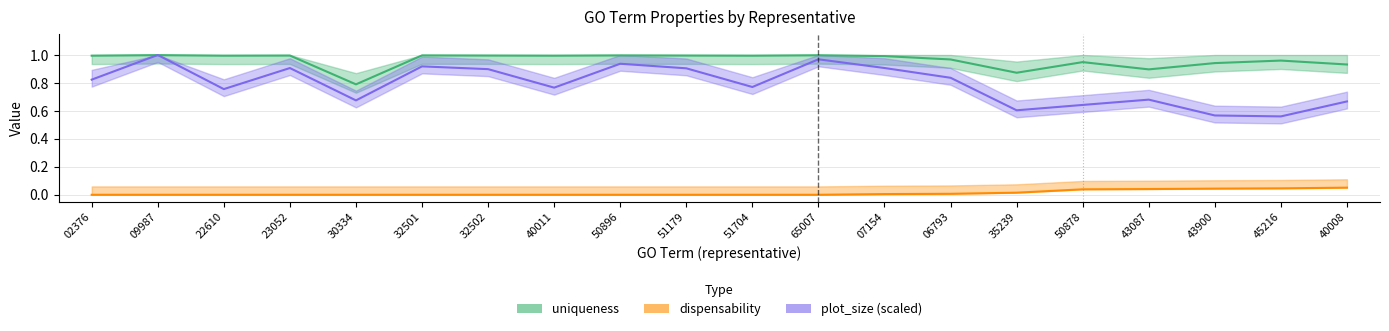

Which series changed the most between 50896 and 43900?

plot_size (scaled)